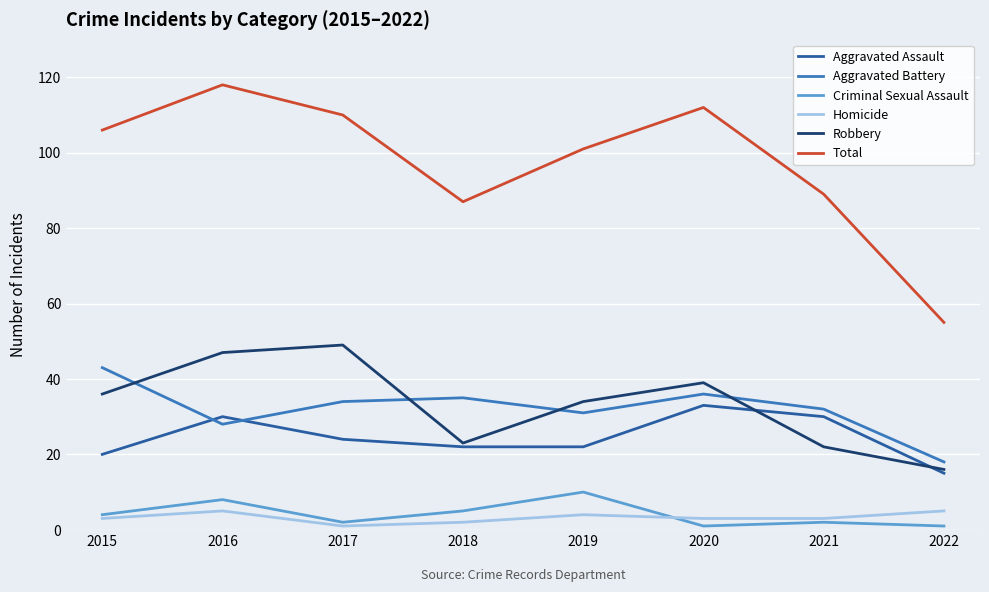

What is the difference between the maximum and minimum values in the Total series?

63